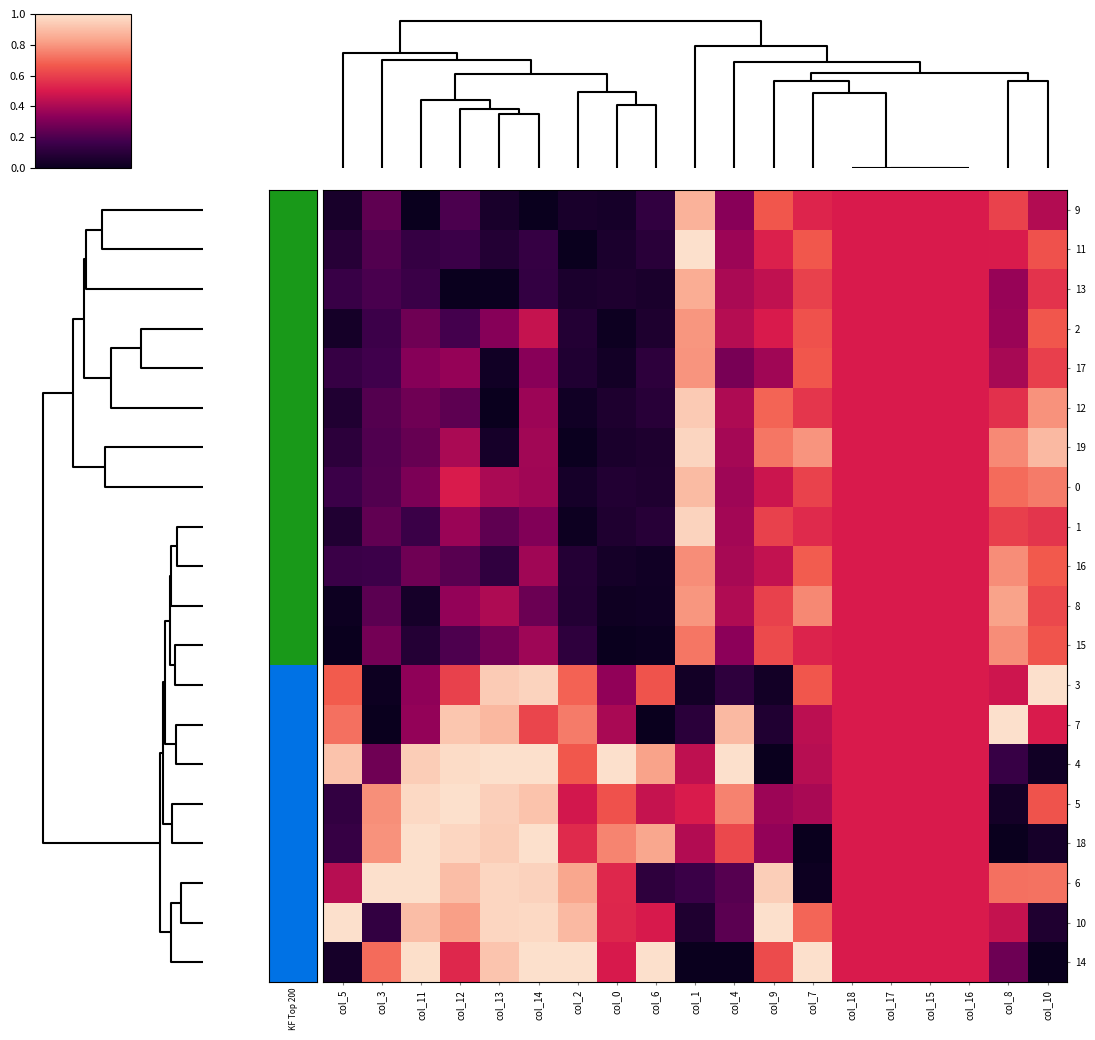

Reading left to right, list all the values displayed in this chart.

9: col_5=0.0	col_3=0.2	col_11=0.0	col_12=0.2	col_13=0.0	col_14=0.0	col_2=0.0	col_0=0.0	col_6=0.1	col_1=0.9	col_4=0.3	col_9=0.7	col_7=0.5	col_18=0.5	col_17=0.5	col_15=0.5	col_16=0.5	col_8=0.6	col_10=0.4
11: col_5=0.1	col_3=0.2	col_11=0.1	col_12=0.2	col_13=0.1	col_14=0.1	col_2=0.0	col_0=0.1	col_6=0.1	col_1=1.0	col_4=0.4	col_9=0.5	col_7=0.7	col_18=0.5	col_17=0.5	col_15=0.5	col_16=0.5	col_8=0.5	col_10=0.6
13: col_5=0.1	col_3=0.2	col_11=0.2	col_12=0.0	col_13=0.0	col_14=0.1	col_2=0.1	col_0=0.1	col_6=0.1	col_1=0.9	col_4=0.4	col_9=0.4	col_7=0.6	col_18=0.5	col_17=0.5	col_15=0.5	col_16=0.5	col_8=0.4	col_10=0.6
2: col_5=0.0	col_3=0.2	col_11=0.3	col_12=0.2	col_13=0.3	col_14=0.5	col_2=0.1	col_0=0.0	col_6=0.1	col_1=0.8	col_4=0.4	col_9=0.5	col_7=0.6	col_18=0.5	col_17=0.5	col_15=0.5	col_16=0.5	col_8=0.4	col_10=0.7
17: col_5=0.1	col_3=0.2	col_11=0.3	col_12=0.4	col_13=0.0	col_14=0.3	col_2=0.1	col_0=0.0	col_6=0.1	col_1=0.8	col_4=0.3	col_9=0.4	col_7=0.7	col_18=0.5	col_17=0.5	col_15=0.5	col_16=0.5	col_8=0.4	col_10=0.6
12: col_5=0.1	col_3=0.2	col_11=0.3	col_12=0.2	col_13=0.0	col_14=0.4	col_2=0.0	col_0=0.1	col_6=0.1	col_1=0.9	col_4=0.4	col_9=0.7	col_7=0.6	col_18=0.5	col_17=0.5	col_15=0.5	col_16=0.5	col_8=0.6	col_10=0.8
19: col_5=0.1	col_3=0.2	col_11=0.3	col_12=0.4	col_13=0.0	col_14=0.4	col_2=0.0	col_0=0.1	col_6=0.1	col_1=1.0	col_4=0.4	col_9=0.7	col_7=0.8	col_18=0.5	col_17=0.5	col_15=0.5	col_16=0.5	col_8=0.8	col_10=0.9
0: col_5=0.2	col_3=0.2	col_11=0.3	col_12=0.5	col_13=0.4	col_14=0.4	col_2=0.0	col_0=0.1	col_6=0.1	col_1=0.9	col_4=0.4	col_9=0.5	col_7=0.6	col_18=0.5	col_17=0.5	col_15=0.5	col_16=0.5	col_8=0.7	col_10=0.7
1: col_5=0.1	col_3=0.2	col_11=0.2	col_12=0.4	col_13=0.2	col_14=0.3	col_2=0.0	col_0=0.1	col_6=0.1	col_1=1.0	col_4=0.4	col_9=0.6	col_7=0.5	col_18=0.5	col_17=0.5	col_15=0.5	col_16=0.5	col_8=0.6	col_10=0.6
16: col_5=0.1	col_3=0.2	col_11=0.3	col_12=0.2	col_13=0.1	col_14=0.4	col_2=0.1	col_0=0.0	col_6=0.0	col_1=0.8	col_4=0.4	col_9=0.5	col_7=0.7	col_18=0.5	col_17=0.5	col_15=0.5	col_16=0.5	col_8=0.8	col_10=0.7
8: col_5=0.0	col_3=0.2	col_11=0.0	col_12=0.3	col_13=0.4	col_14=0.3	col_2=0.1	col_0=0.0	col_6=0.0	col_1=0.8	col_4=0.4	col_9=0.6	col_7=0.8	col_18=0.5	col_17=0.5	col_15=0.5	col_16=0.5	col_8=0.8	col_10=0.6
15: col_5=0.0	col_3=0.3	col_11=0.1	col_12=0.2	col_13=0.3	col_14=0.4	col_2=0.1	col_0=0.0	col_6=0.0	col_1=0.7	col_4=0.3	col_9=0.6	col_7=0.5	col_18=0.5	col_17=0.5	col_15=0.5	col_16=0.5	col_8=0.8	col_10=0.7
3: col_5=0.7	col_3=0.0	col_11=0.3	col_12=0.6	col_13=0.9	col_14=1.0	col_2=0.7	col_0=0.3	col_6=0.6	col_1=0.0	col_4=0.1	col_9=0.0	col_7=0.7	col_18=0.5	col_17=0.5	col_15=0.5	col_16=0.5	col_8=0.5	col_10=1.0
7: col_5=0.7	col_3=0.0	col_11=0.3	col_12=0.9	col_13=0.9	col_14=0.6	col_2=0.7	col_0=0.4	col_6=0.0	col_1=0.1	col_4=0.9	col_9=0.1	col_7=0.4	col_18=0.5	col_17=0.5	col_15=0.5	col_16=0.5	col_8=1.0	col_10=0.5
4: col_5=0.9	col_3=0.3	col_11=0.9	col_12=1.0	col_13=1.0	col_14=1.0	col_2=0.7	col_0=1.0	col_6=0.8	col_1=0.4	col_4=1.0	col_9=0.0	col_7=0.4	col_18=0.5	col_17=0.5	col_15=0.5	col_16=0.5	col_8=0.1	col_10=0.0
5: col_5=0.1	col_3=0.8	col_11=1.0	col_12=1.0	col_13=1.0	col_14=0.9	col_2=0.5	col_0=0.6	col_6=0.5	col_1=0.5	col_4=0.8	col_9=0.4	col_7=0.4	col_18=0.5	col_17=0.5	col_15=0.5	col_16=0.5	col_8=0.0	col_10=0.7
18: col_5=0.1	col_3=0.8	col_11=1.0	col_12=1.0	col_13=0.9	col_14=1.0	col_2=0.5	col_0=0.8	col_6=0.8	col_1=0.4	col_4=0.6	col_9=0.3	col_7=0.0	col_18=0.5	col_17=0.5	col_15=0.5	col_16=0.5	col_8=0.0	col_10=0.0
6: col_5=0.4	col_3=1.0	col_11=1.0	col_12=0.9	col_13=1.0	col_14=1.0	col_2=0.8	col_0=0.5	col_6=0.1	col_1=0.2	col_4=0.2	col_9=0.9	col_7=0.0	col_18=0.5	col_17=0.5	col_15=0.5	col_16=0.5	col_8=0.7	col_10=0.7
10: col_5=1.0	col_3=0.1	col_11=0.9	col_12=0.8	col_13=1.0	col_14=1.0	col_2=0.9	col_0=0.5	col_6=0.5	col_1=0.1	col_4=0.2	col_9=1.0	col_7=0.7	col_18=0.5	col_17=0.5	col_15=0.5	col_16=0.5	col_8=0.5	col_10=0.1
14: col_5=0.0	col_3=0.7	col_11=1.0	col_12=0.5	col_13=0.9	col_14=1.0	col_2=1.0	col_0=0.5	col_6=1.0	col_1=0.0	col_4=0.0	col_9=0.6	col_7=1.0	col_18=0.5	col_17=0.5	col_15=0.5	col_16=0.5	col_8=0.3	col_10=0.0